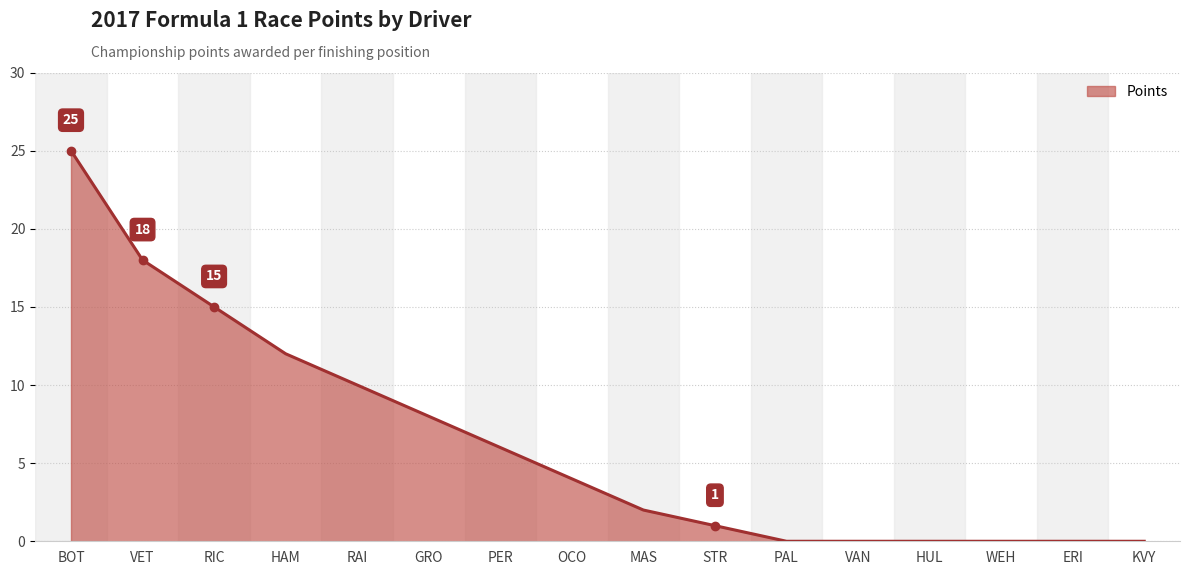

How many categories are shown in the chart?

16